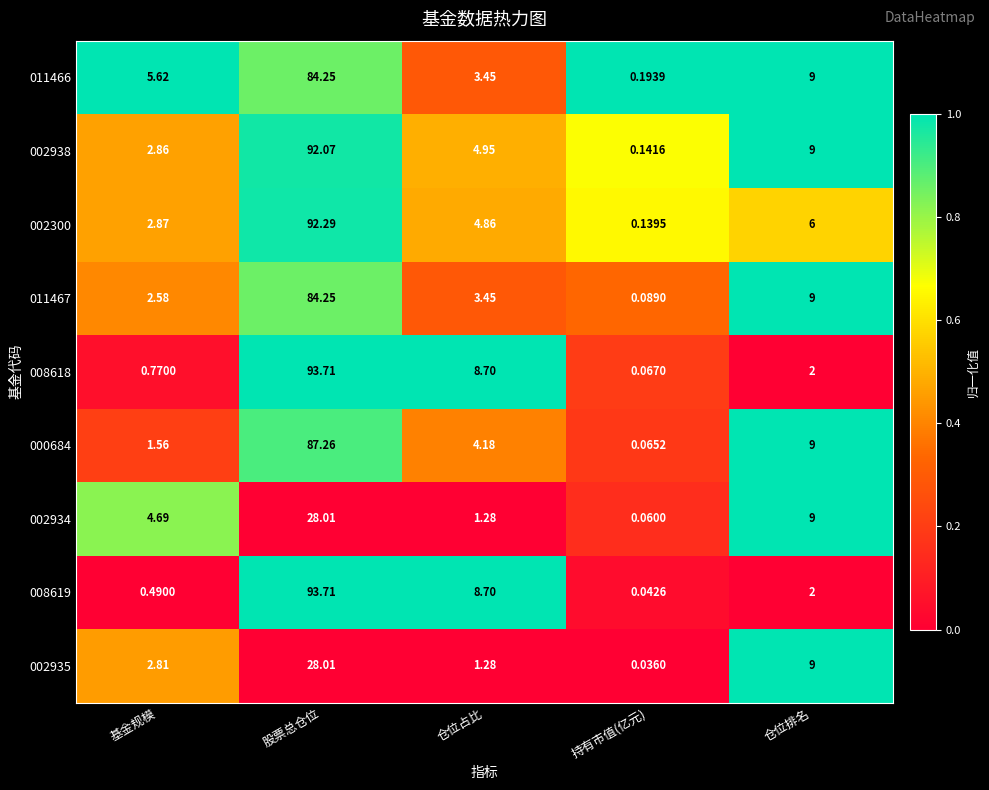

At how many categories does at least one series exceed 0?

5